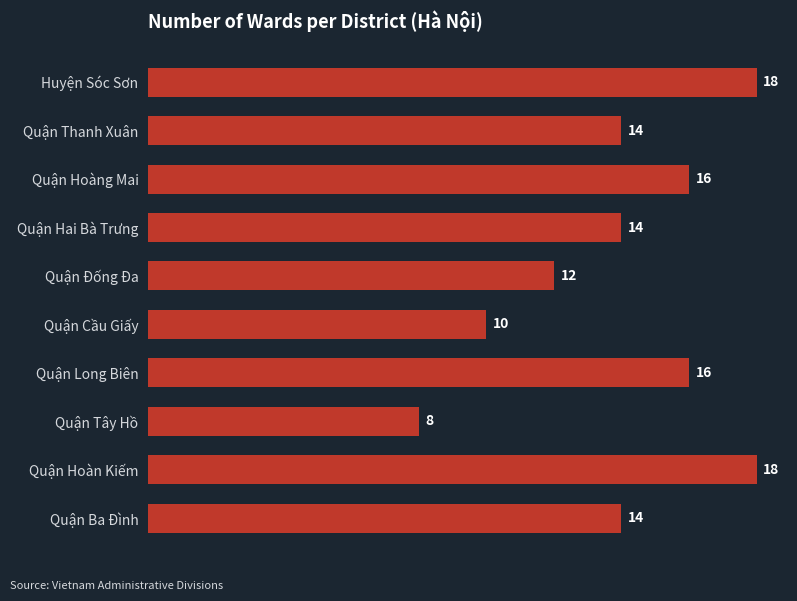

What is the approximate value at Quận Cầu Giấy, to the nearest 10?

10